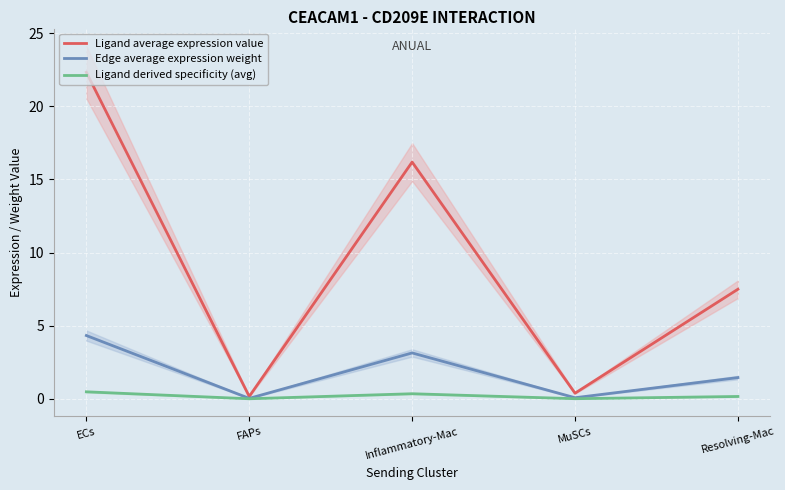

The value of Ligand derived specificity (avg) at FAPs is 0.0. True or false?

True